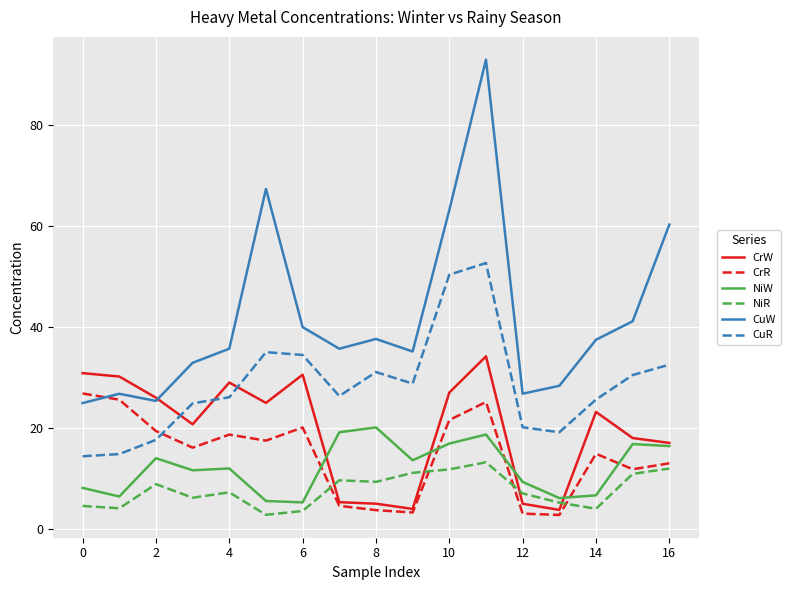

How many times do CrW and NiR cross each other?

4